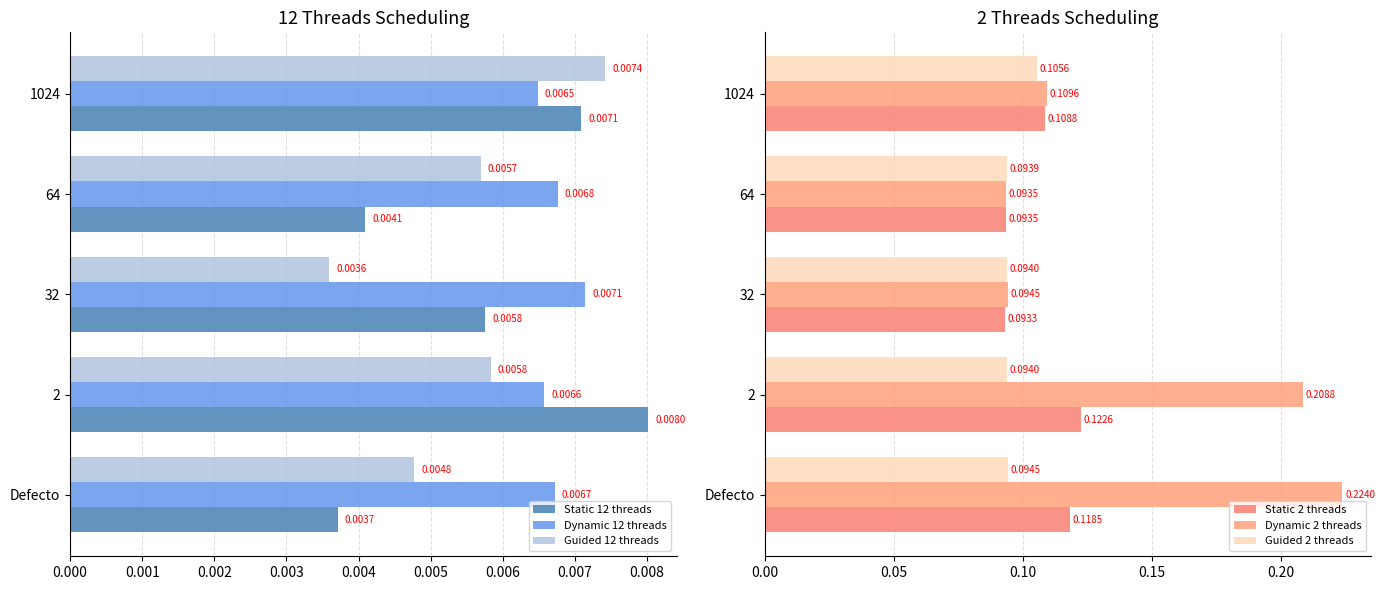

Is the value of Static 12 threads at 2 greater than the value of Guided 12 threads at 2?

Yes